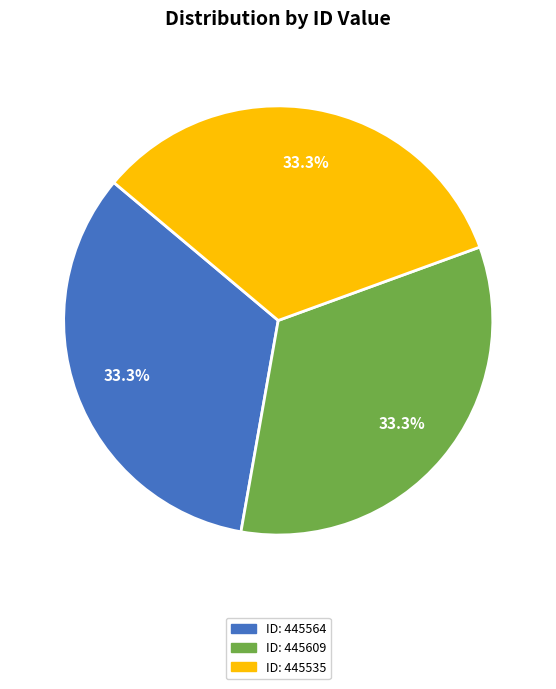

Approximately how many times larger is the value at ID: 445609 compared to ID: 445535?

1.0